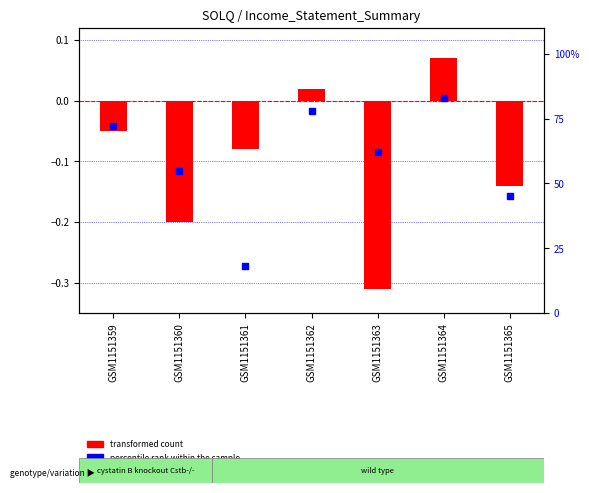

What are all the series names shown in the legend?

transformed count, percentile rank within the sample